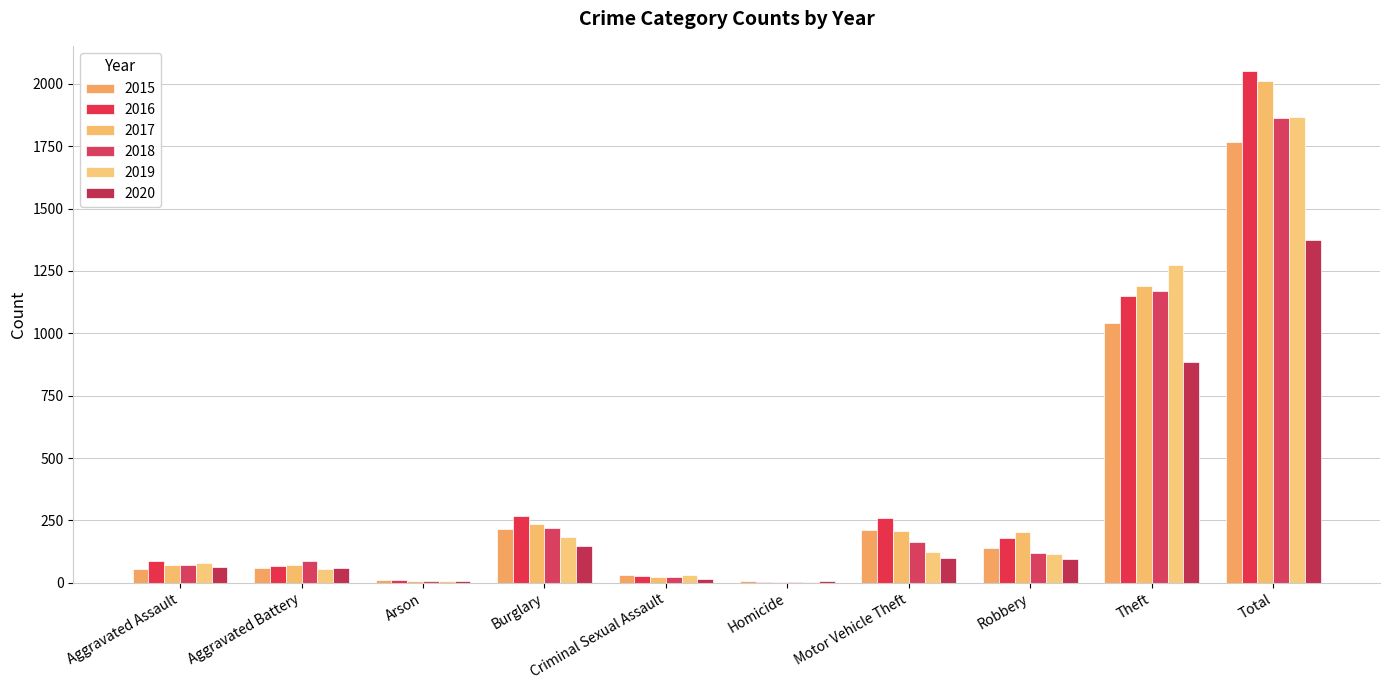

Are the bars grouped side by side (vs. stacked)?

Yes